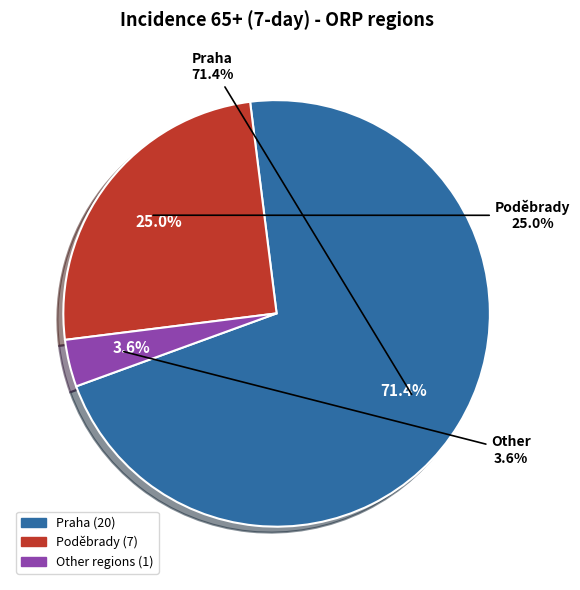

True or false: České Budějovice accounts for 5% of the total.

False